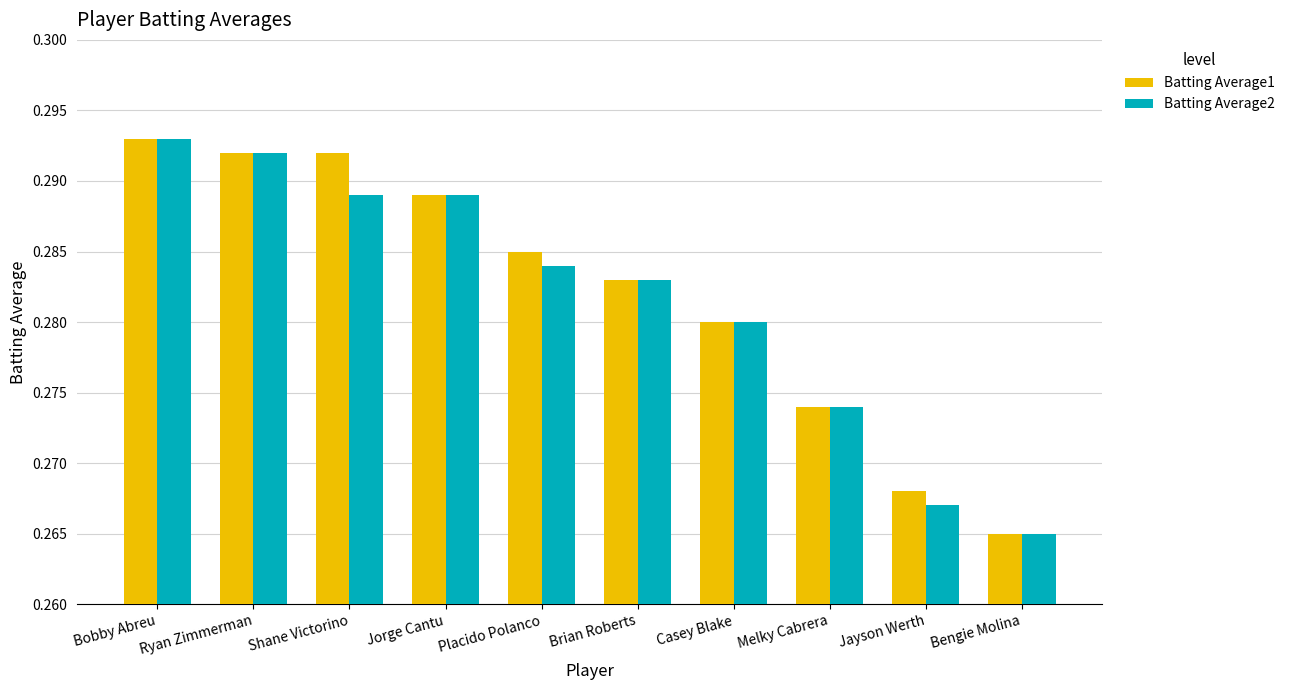

What is the sum of all Batting Average1 values?

2.8